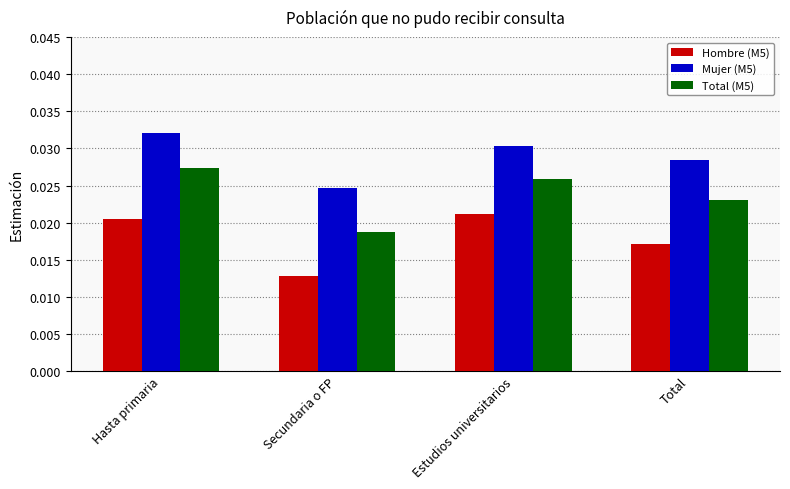

Where is Mujer (M5) nearest to the value 0?

Secundaria o FP